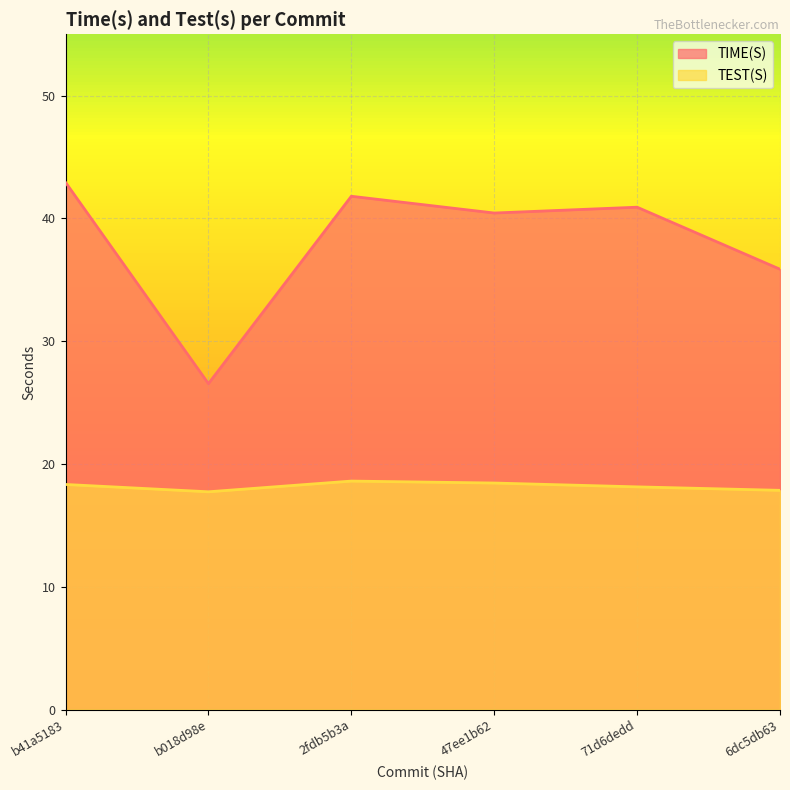

At 2fdb5b3a, list the series in order from largest to smallest.

TIME(S), TEST(S)